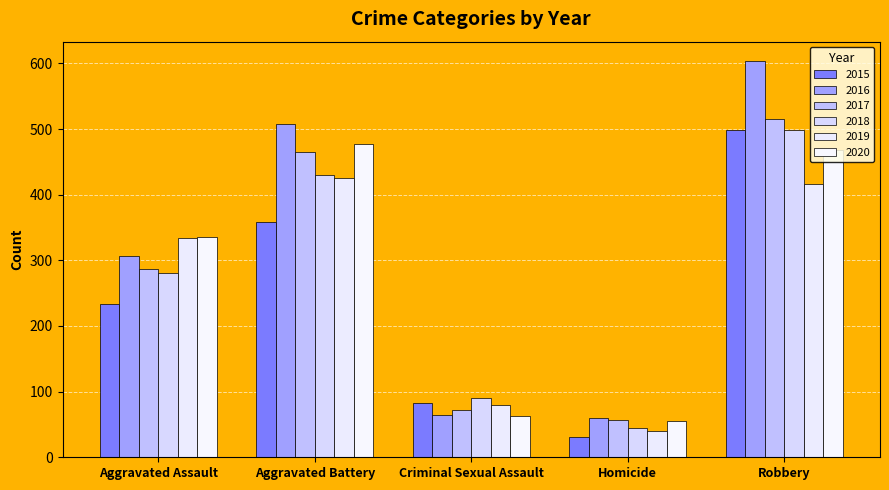

How many values in the 2016 series are below 307?

2